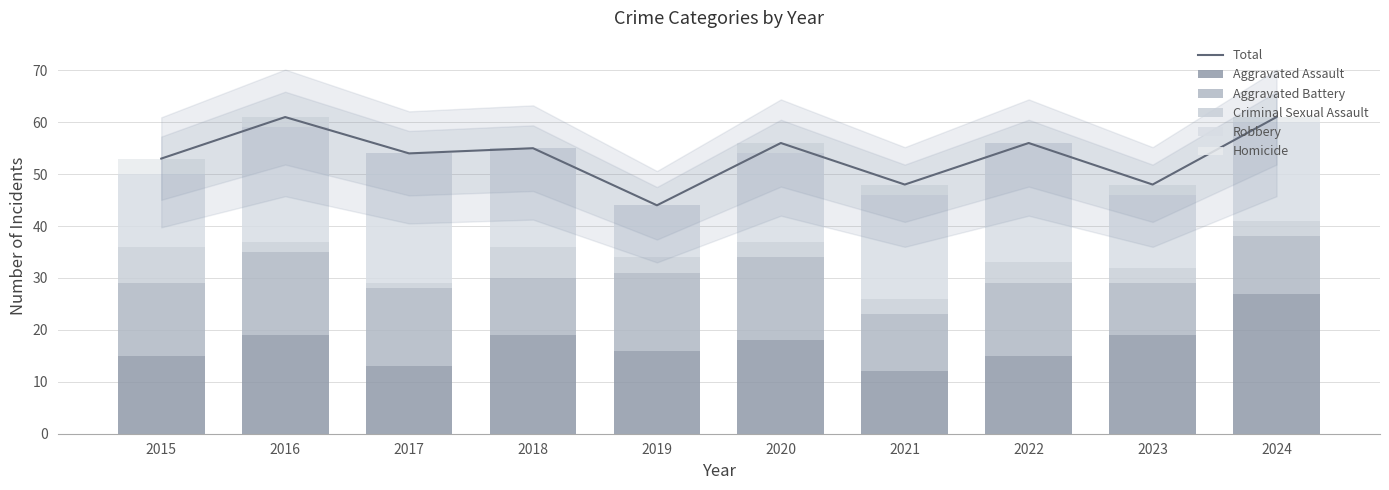

The Aggravated Battery series shows 21 at 2017. True or false?

False